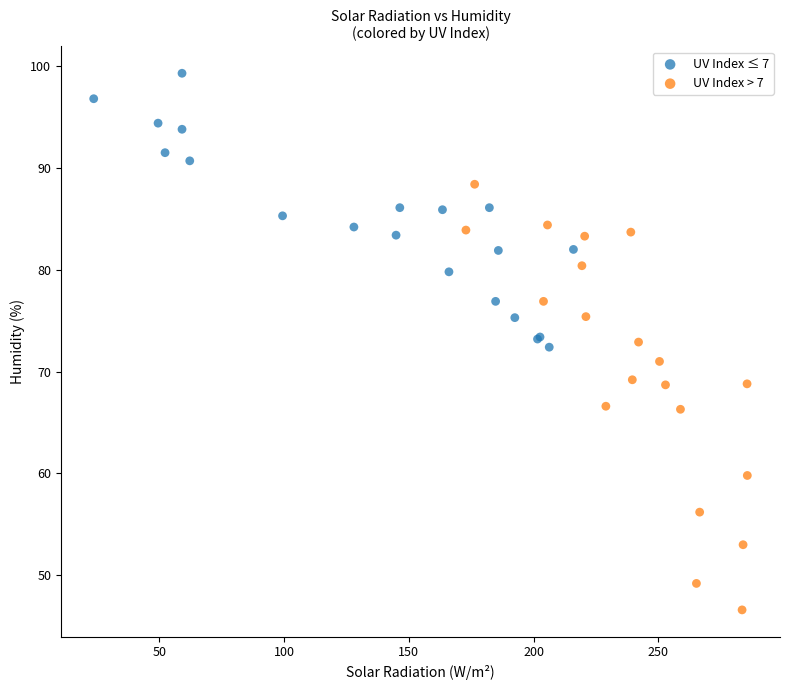

What are all the series names shown in the legend?

UV Index ≤ 7, UV Index > 7